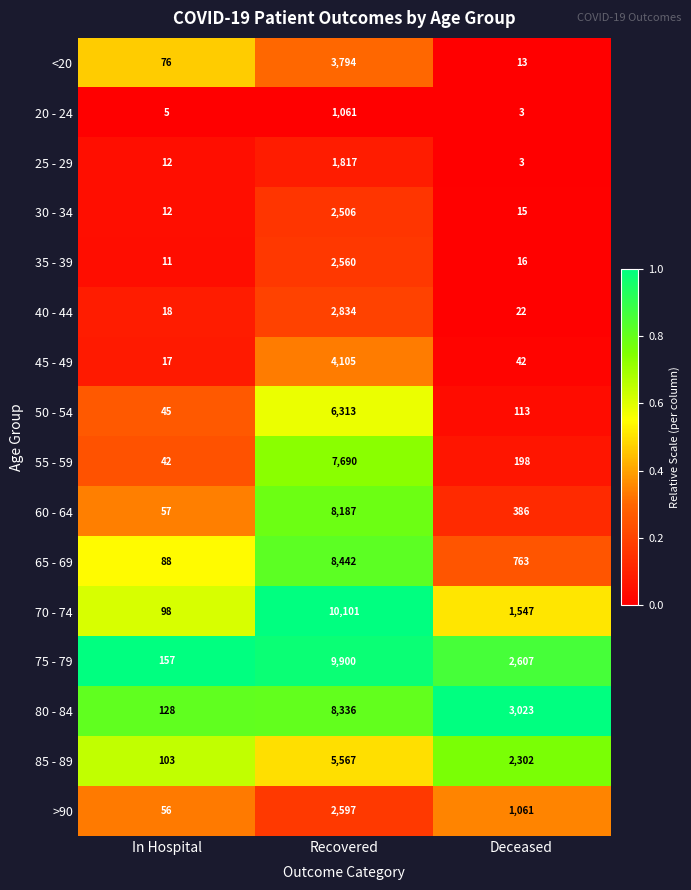

Is it true that 25 - 29 equals 8 at In Hospital?

False